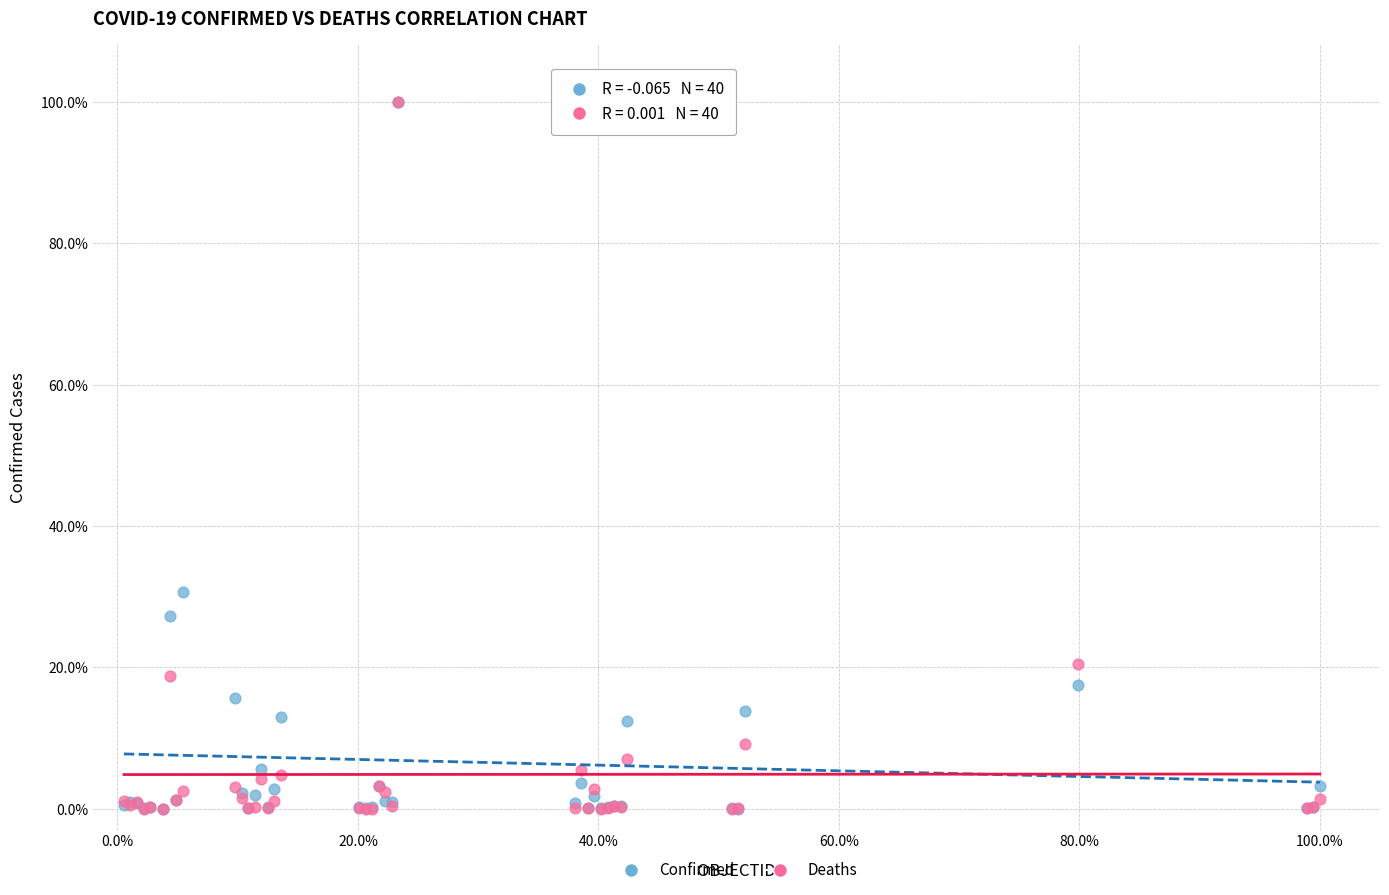

Across all series, what Y value is closest to 50?

30.7